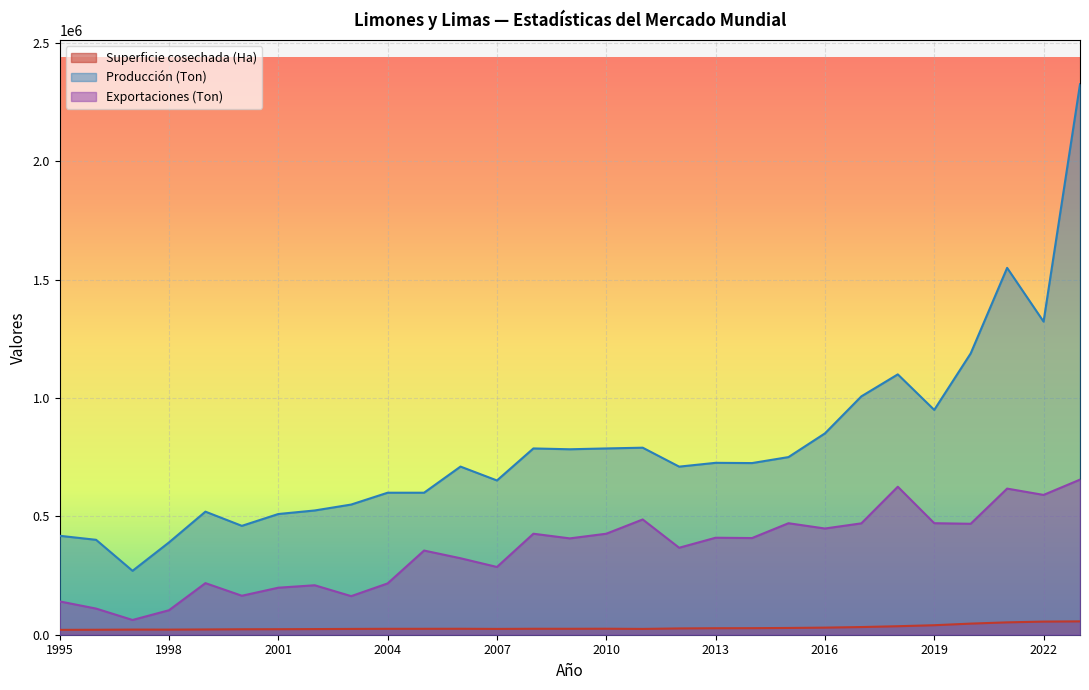

What is the minimum value for Exportaciones (Ton)?

62322